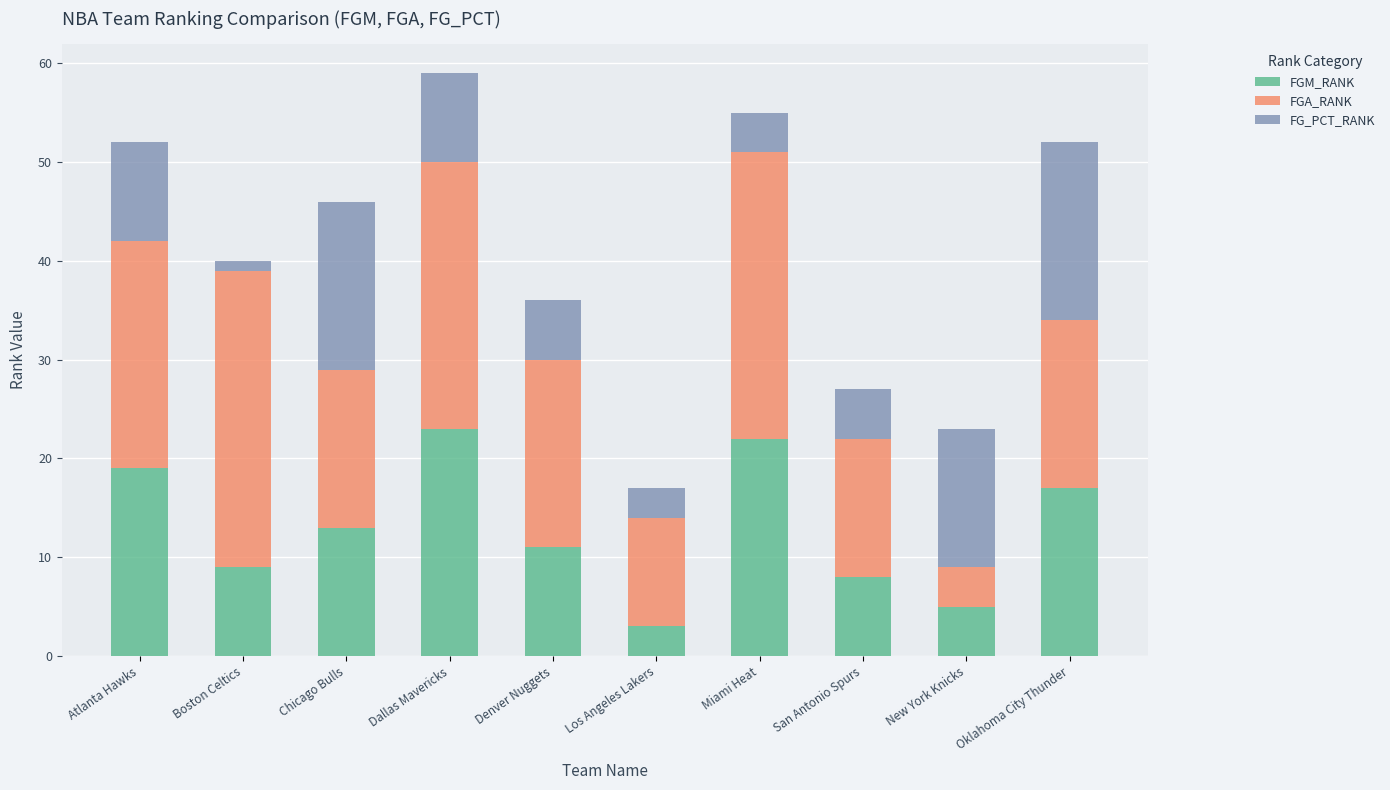

The FGM_RANK series shows 9 at Boston Celtics. True or false?

True